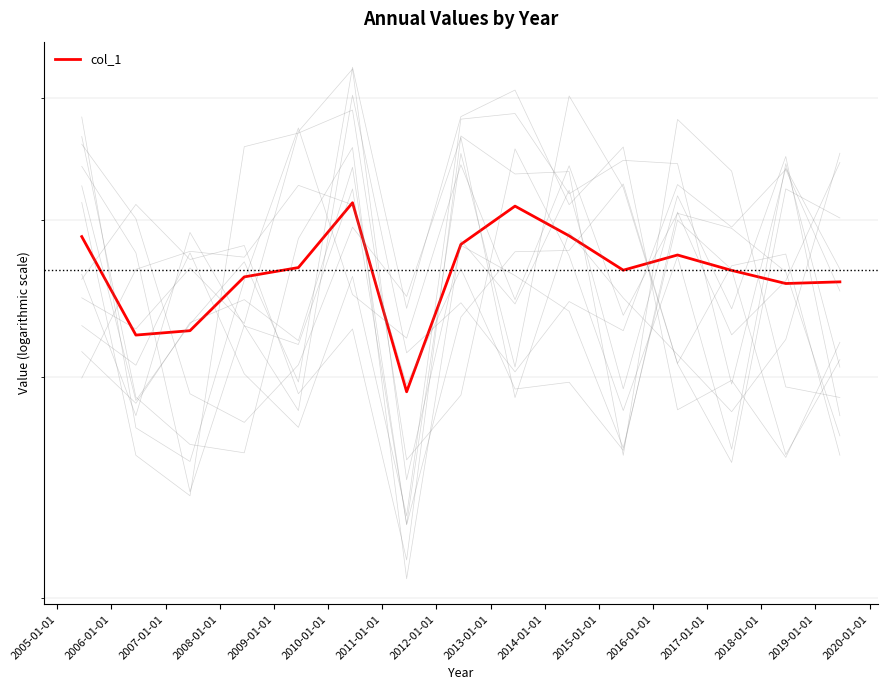

Count the number of data series in this chart.

1